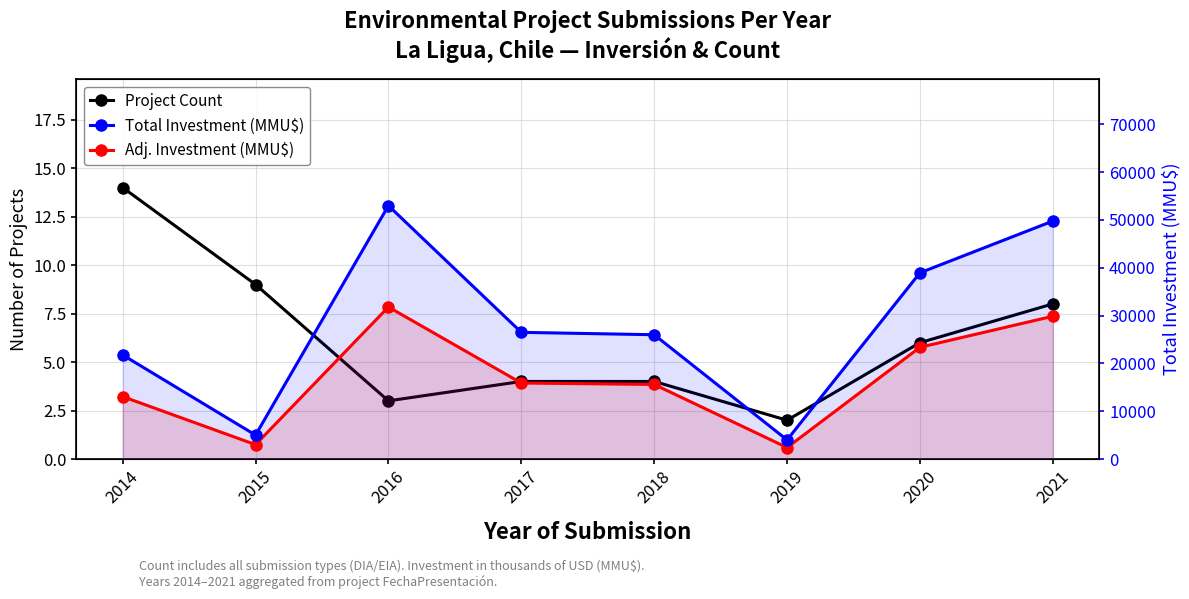

Read the Adj. Investment (MMU$) value at 2017.

15900.0